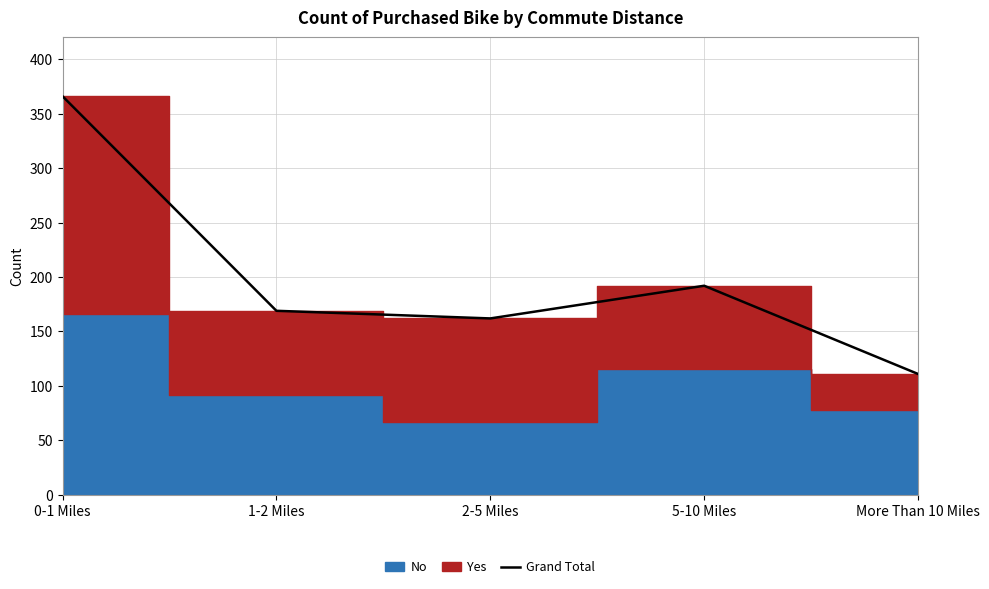

How many values are below 169?

2